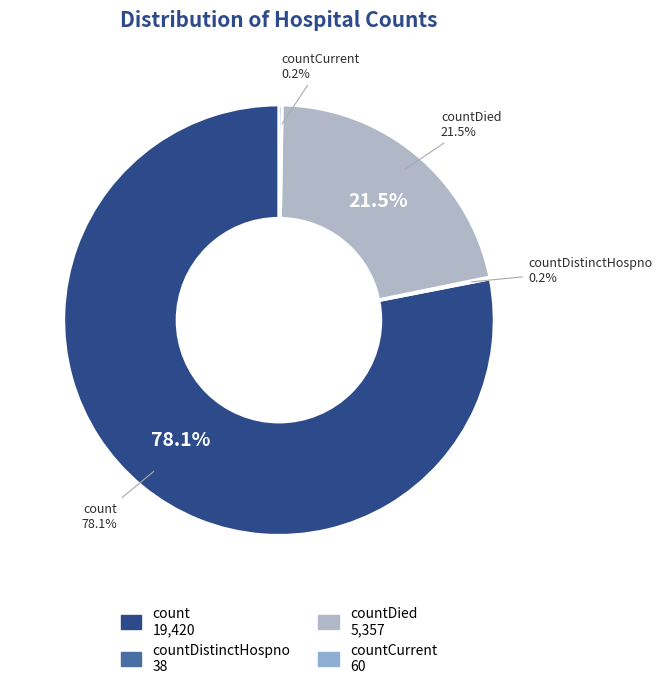

Does any single category account for the majority?

Yes